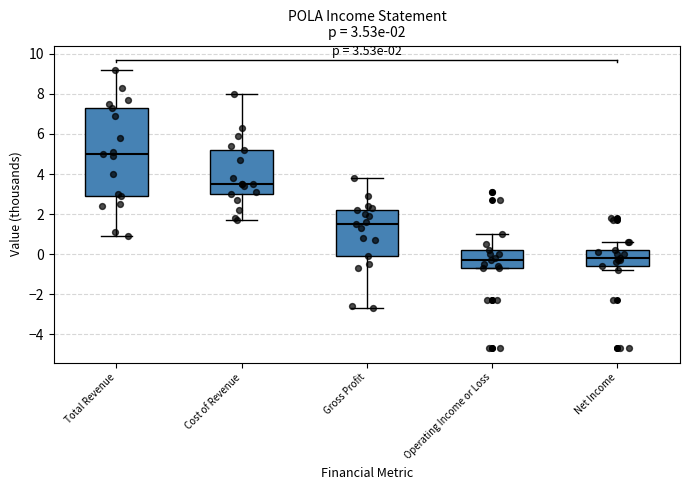

Which box has the highest median line?

Total Revenue